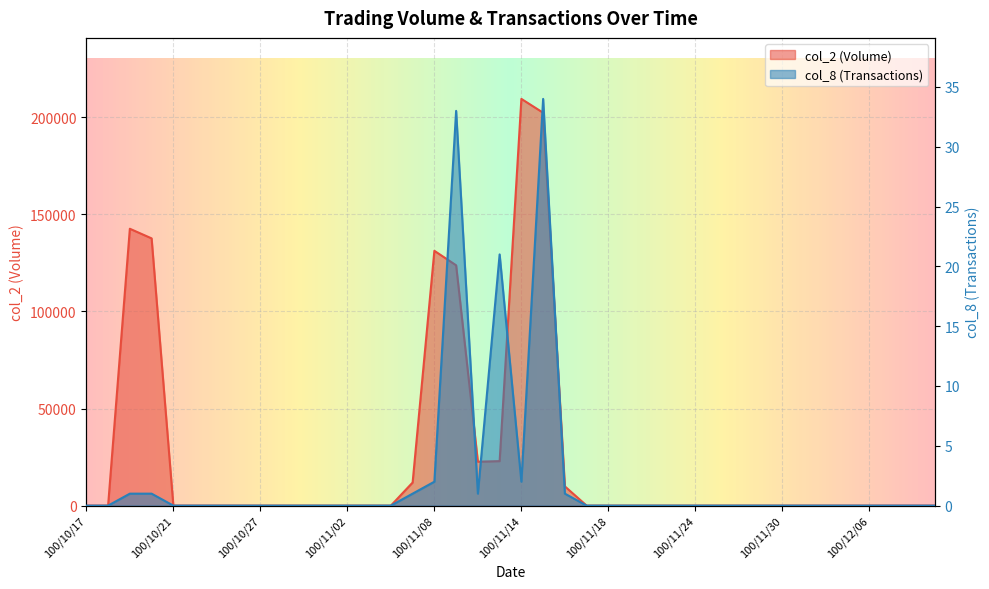

The value of col_8 at 100/11/08 is 3. True or false?

False